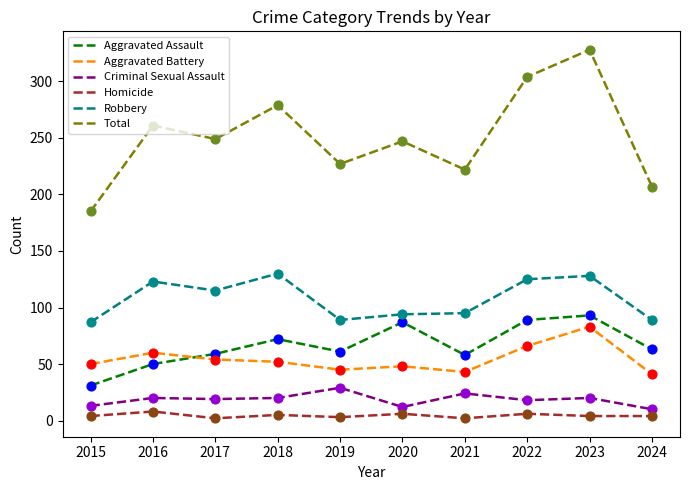

Between 2016 and 2022, which series saw the biggest shift?

Total